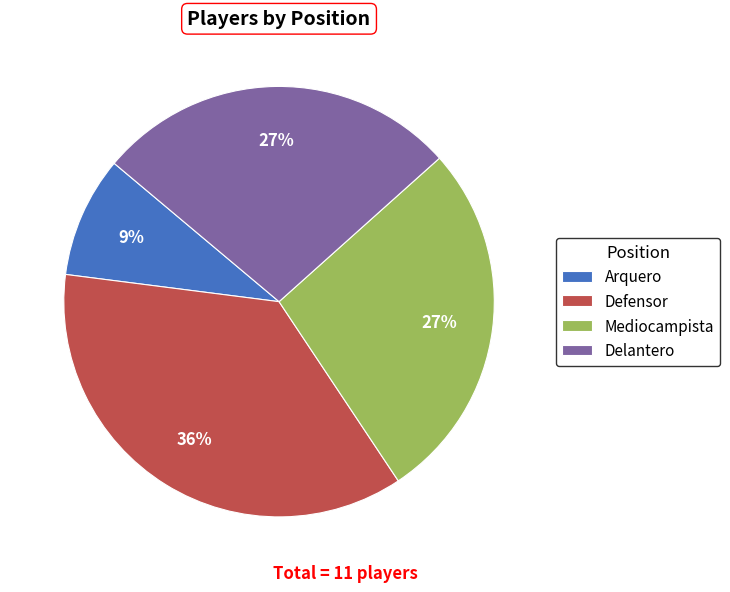

How many segments does this pie chart have?

4